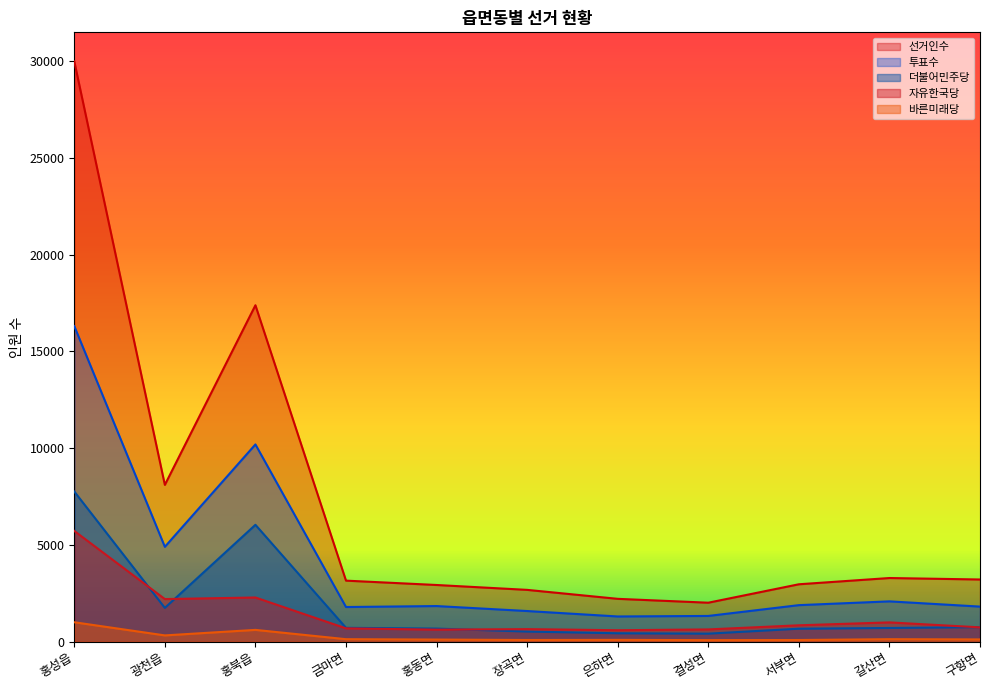

What is the sum of all 자유한국당 values?

16022